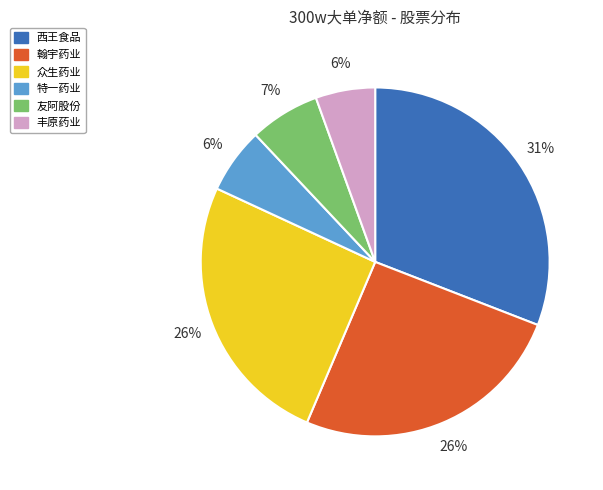

Is 众生药业 the majority of the pie?

No